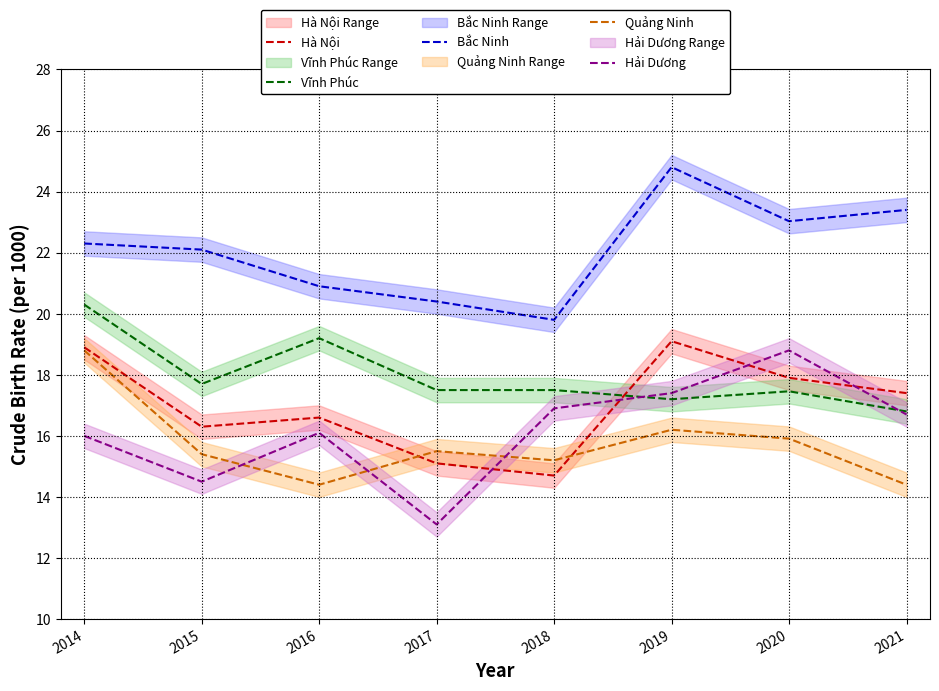

Is it true that Bắc Ninh equals 12.1 at 2014?

False